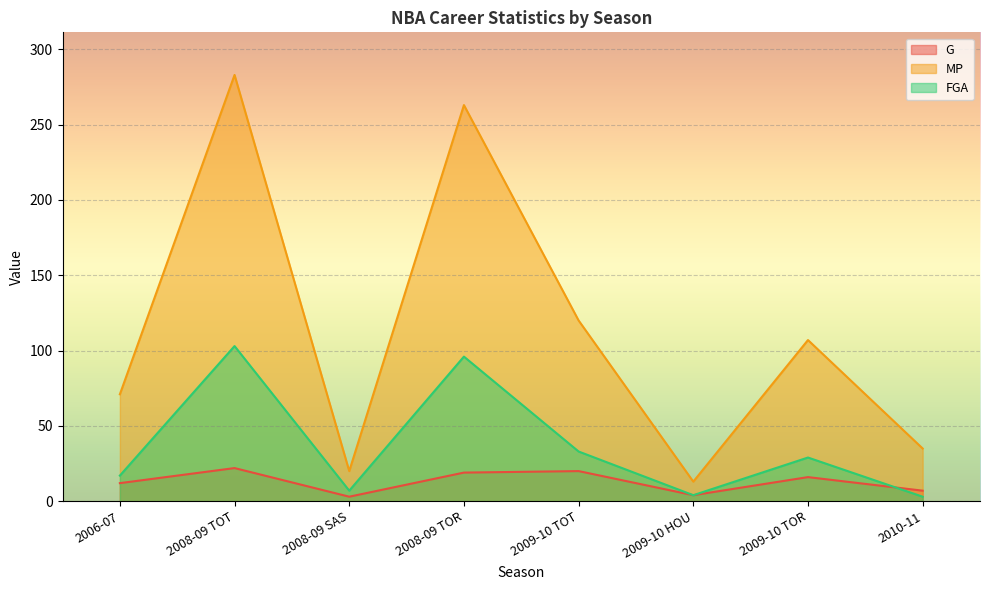

What is the maximum value shown in the chart?

283